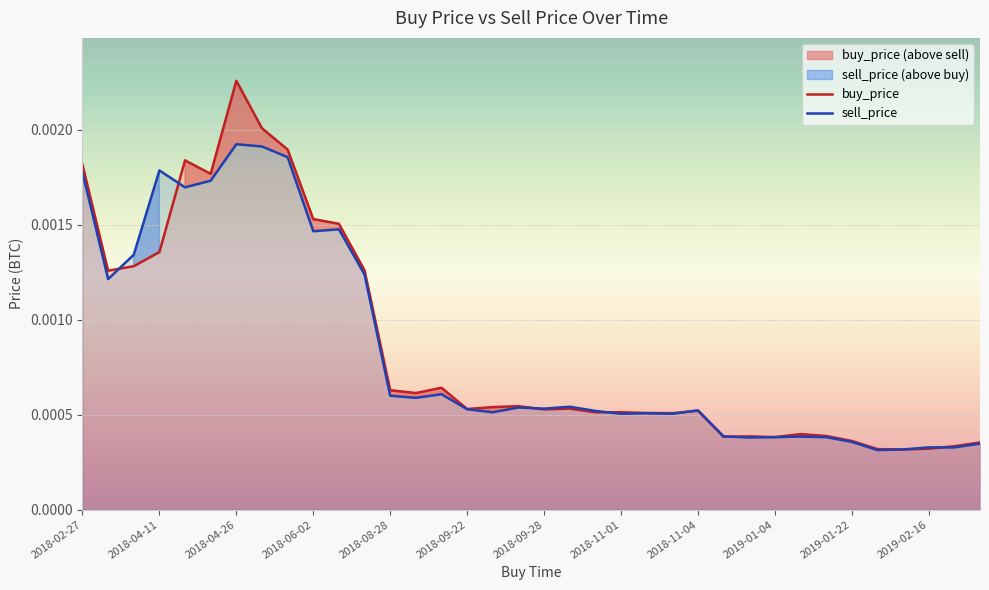

True or false: sell_price has more than 0 interior local peaks.

True